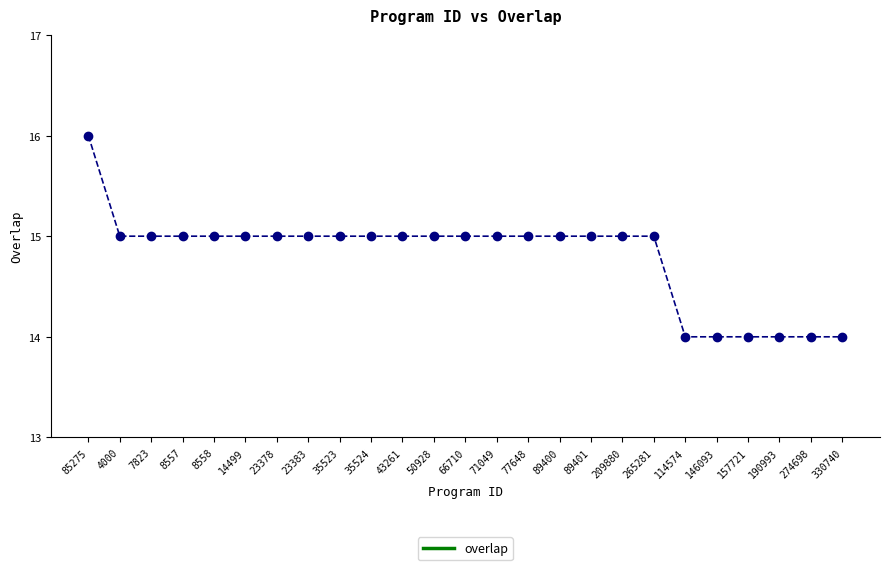

The chart shows a value of 16 at 85275. True or false?

True